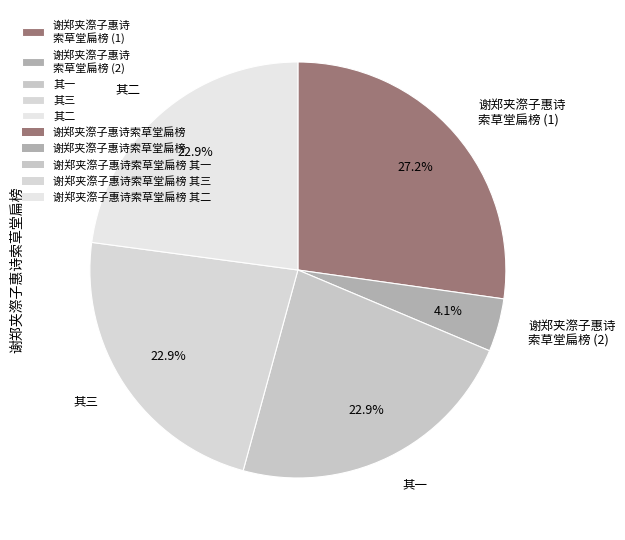

What is the ratio of the value at 谢郑夹漈子惠诗 索草堂扁榜 (1) to the value at 其二?

1.2